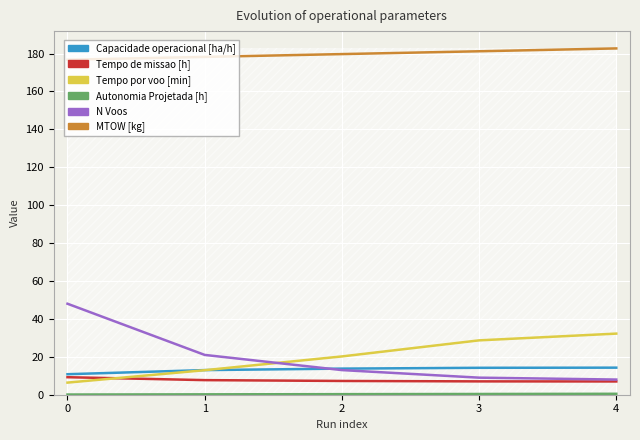

True or false: N Voos has a value of 71.9 at 0.

False